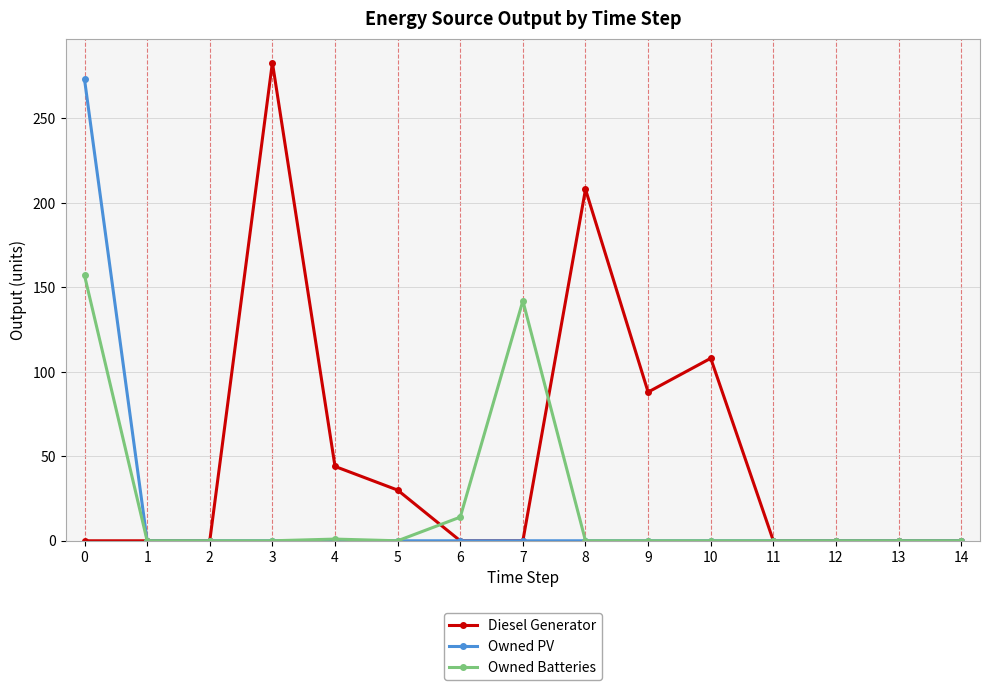

What is the value of the Diesel Generator point at the 6th from the left?

30